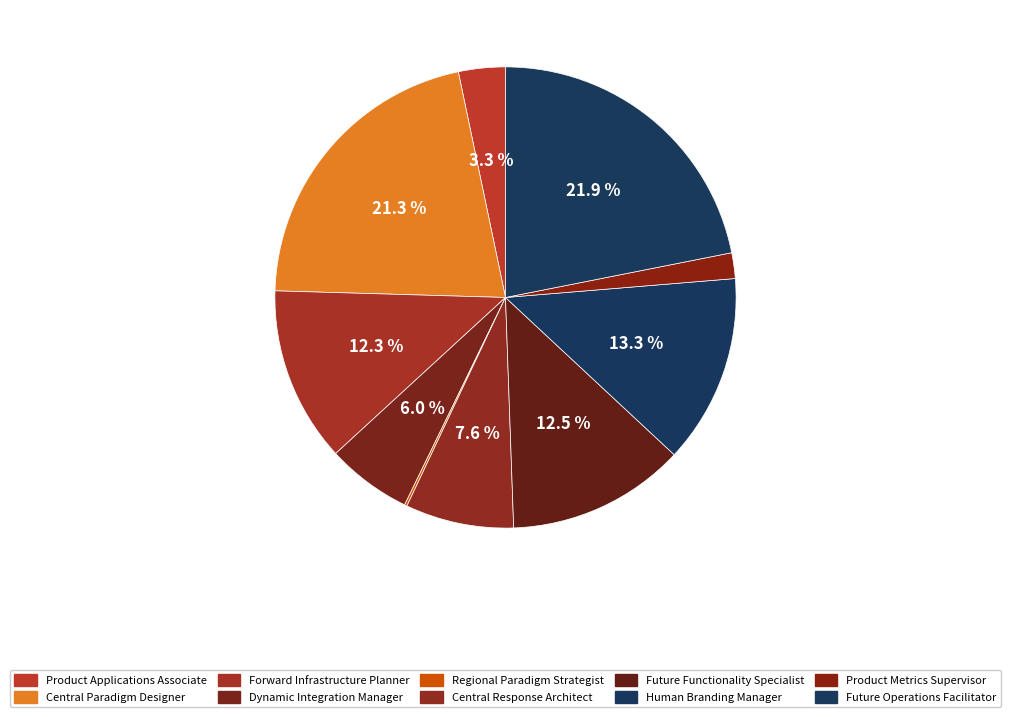

To the nearest percent, what percentage of the pie is Central Response Architect?

8%